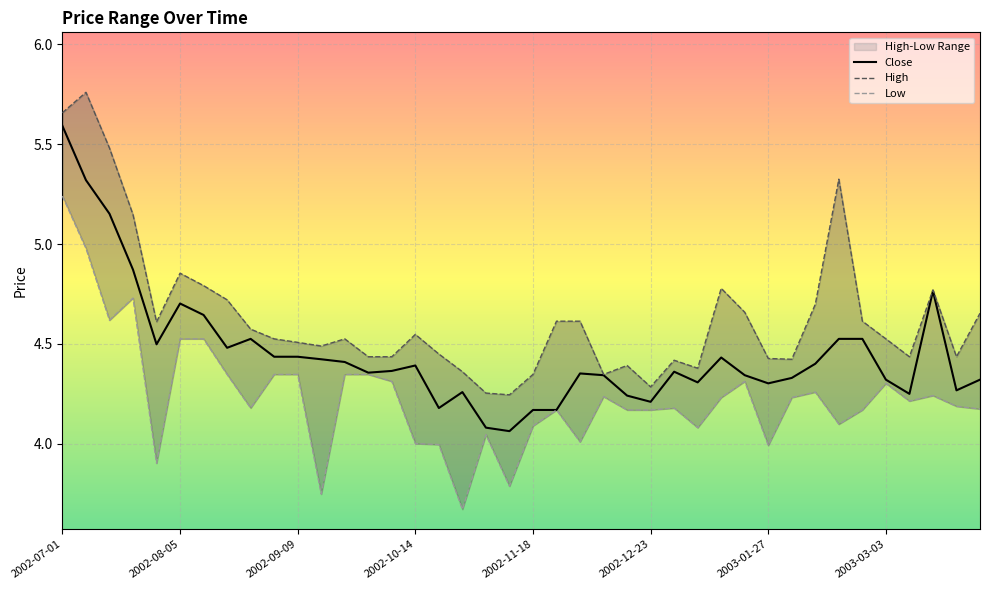

In Close, how many points are higher than both neighbors (excluding endpoints)?

8